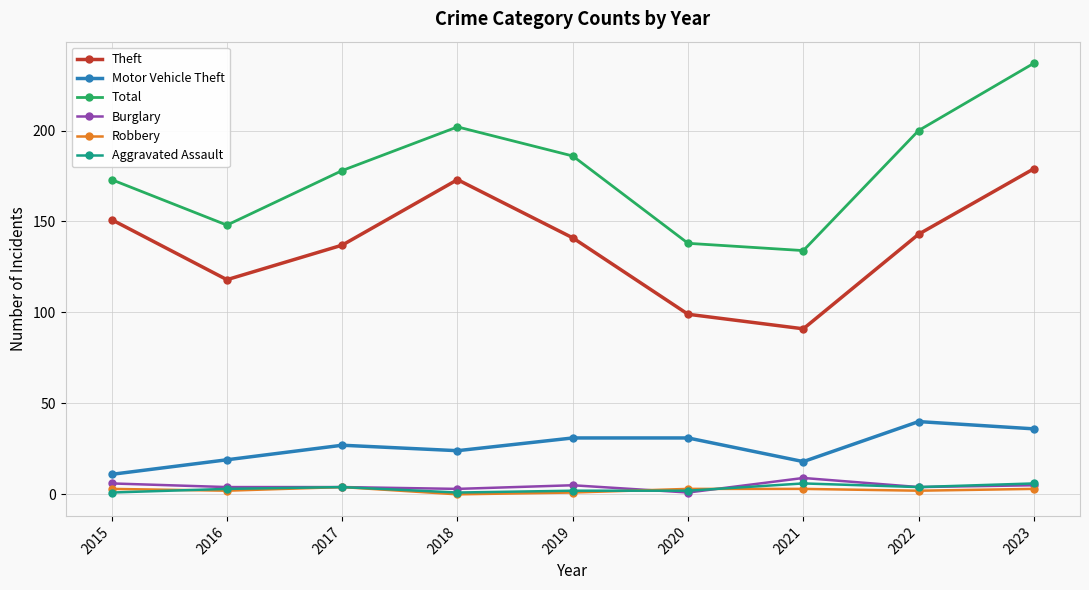

True or false: Theft and Motor Vehicle Theft cross at least once.

False